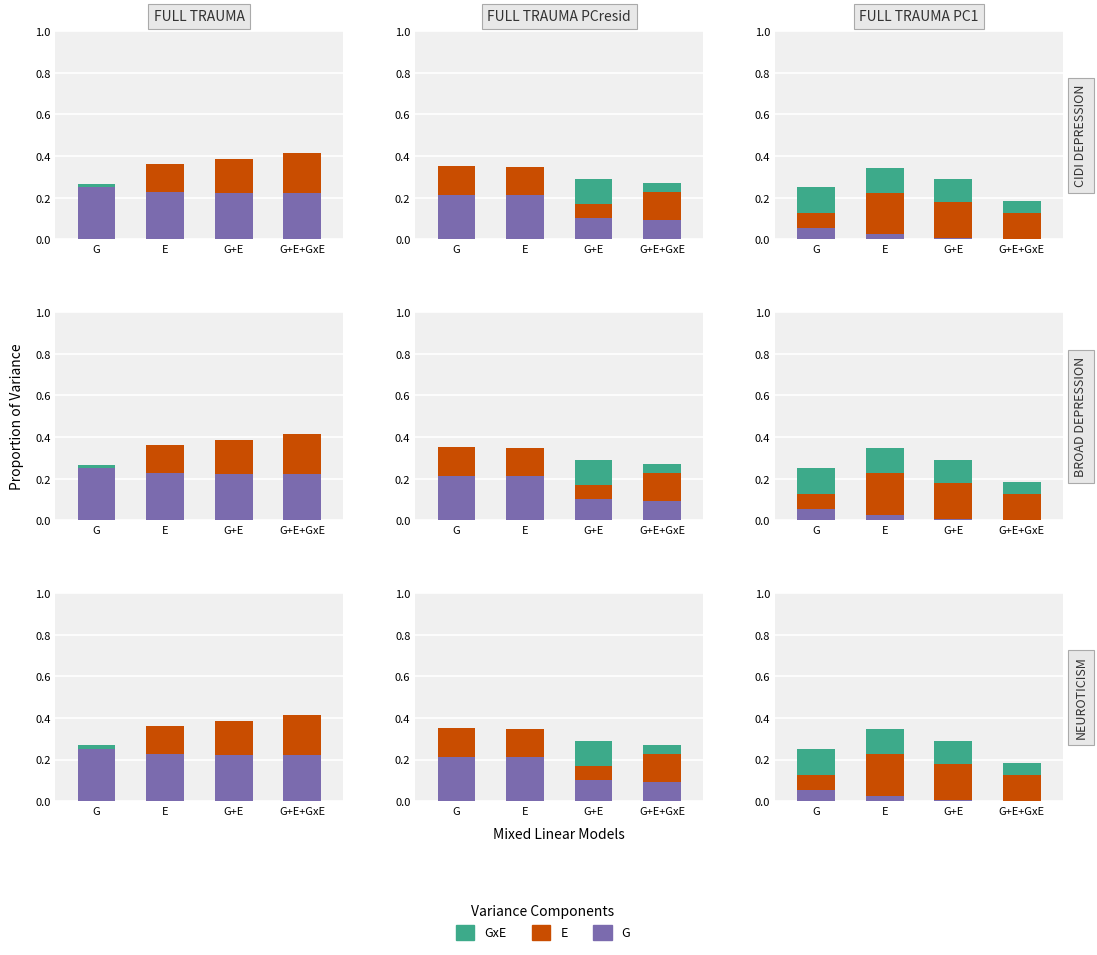

How many positive values does the G series have?

3